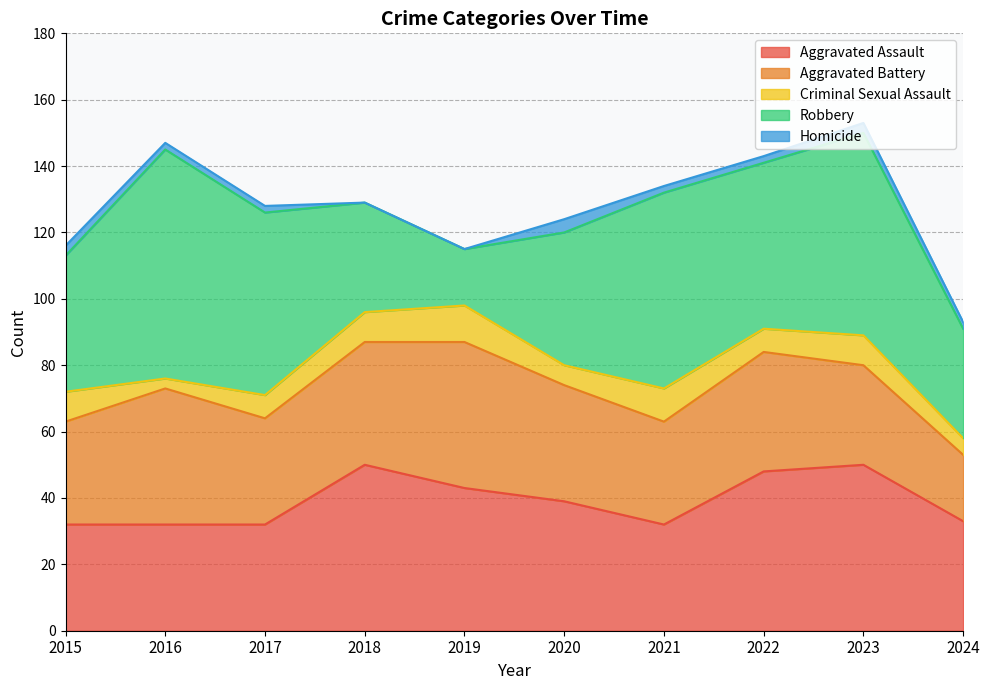

What is the value of the Criminal Sexual Assault point at the 4th from the left?

9